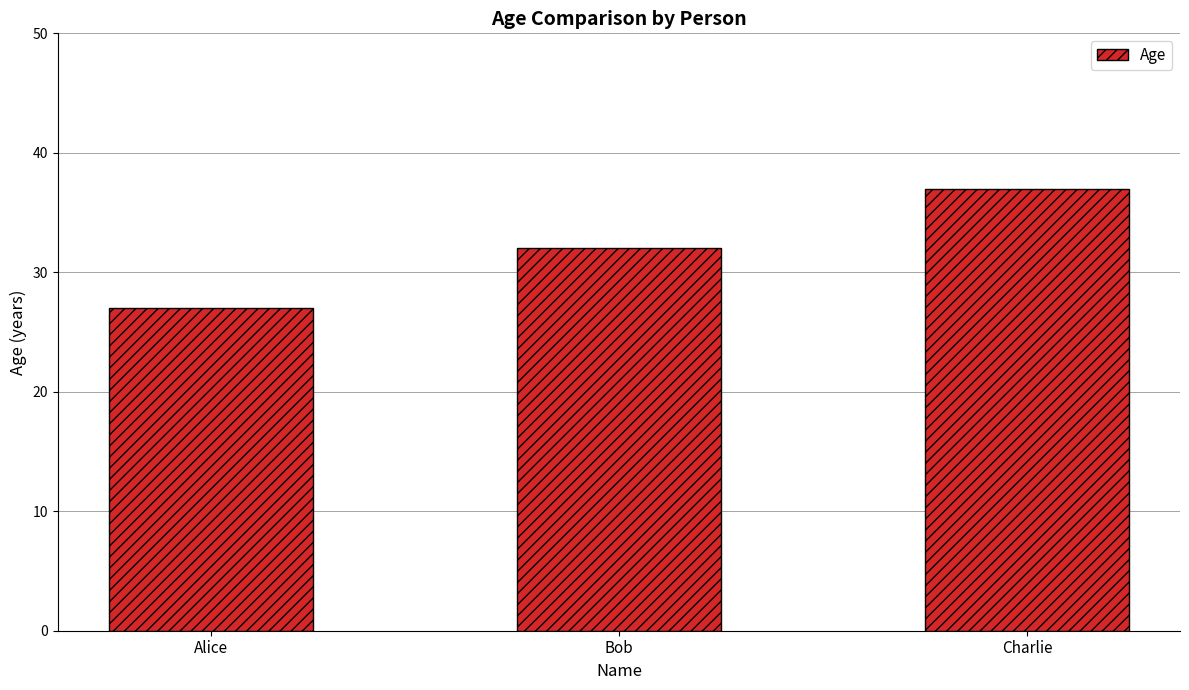

What is the change in value from Bob to Charlie?

+5